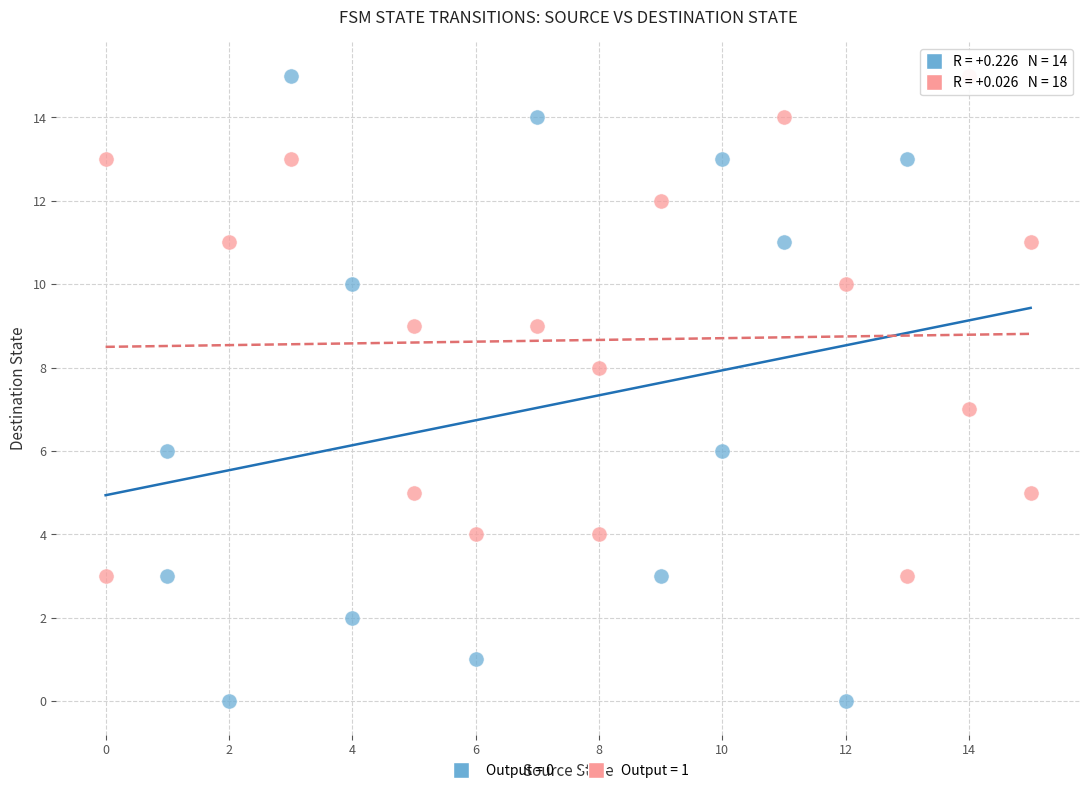

Which series reaches the minimum Y coordinate?

Output = 0